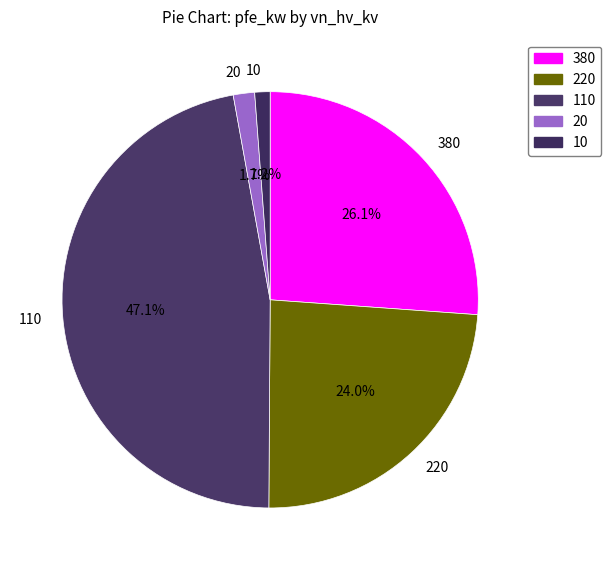

Combined, what portion of the pie is 10 and 220?

25.2%